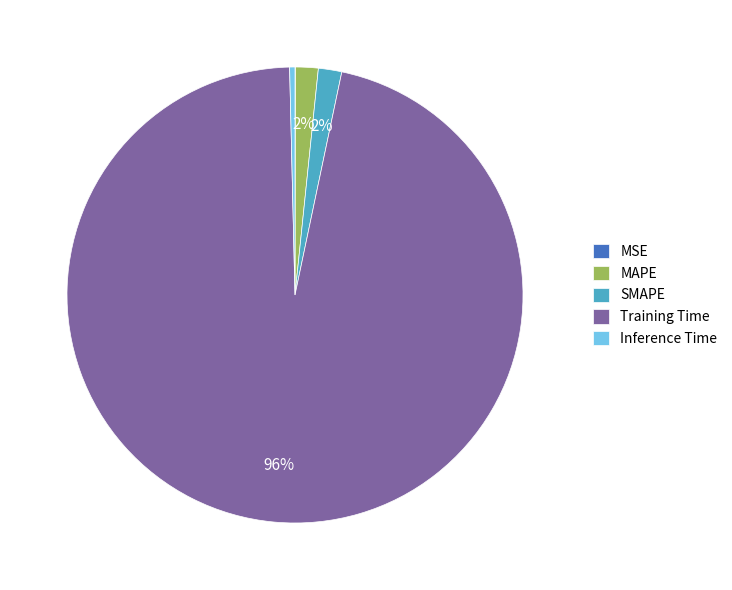

What percentage is the SMAPE slice, to the nearest percent?

2%